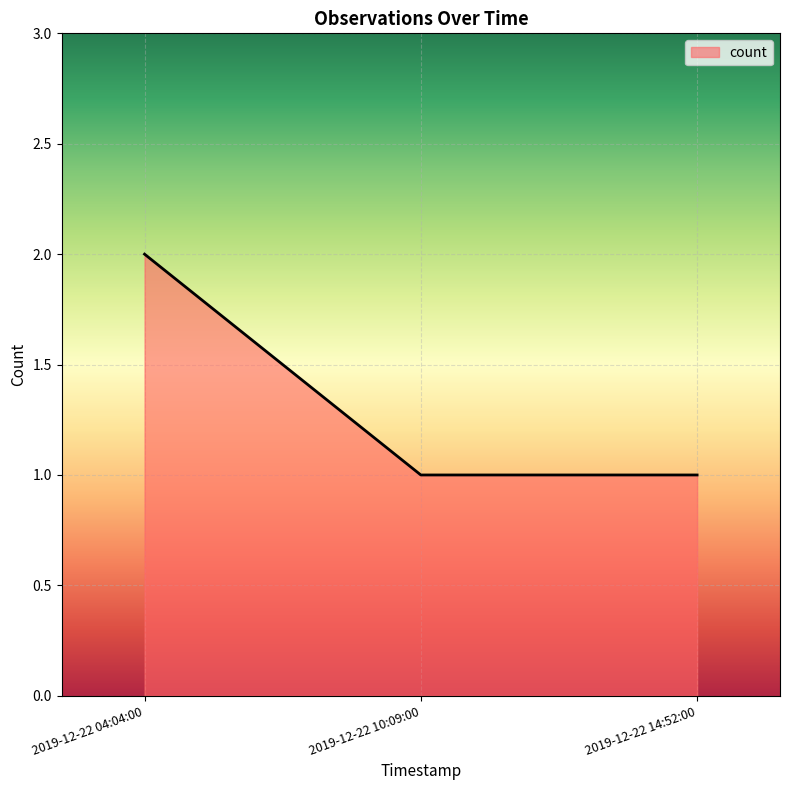

True or false: the data shows 1 at 2019-12-22 14:52:00.

True